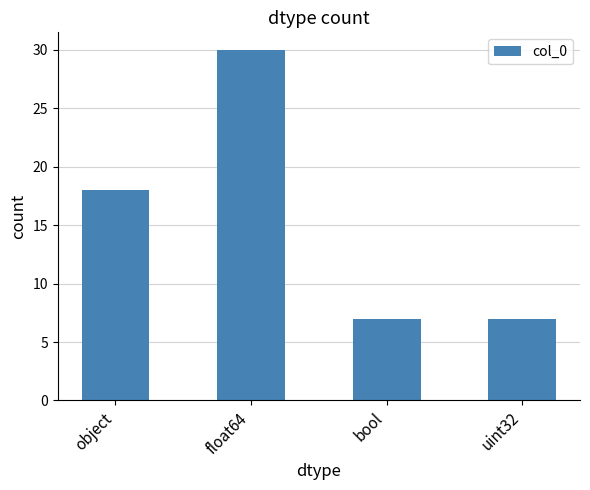

At which category does the chart reach its peak across all series?

float64